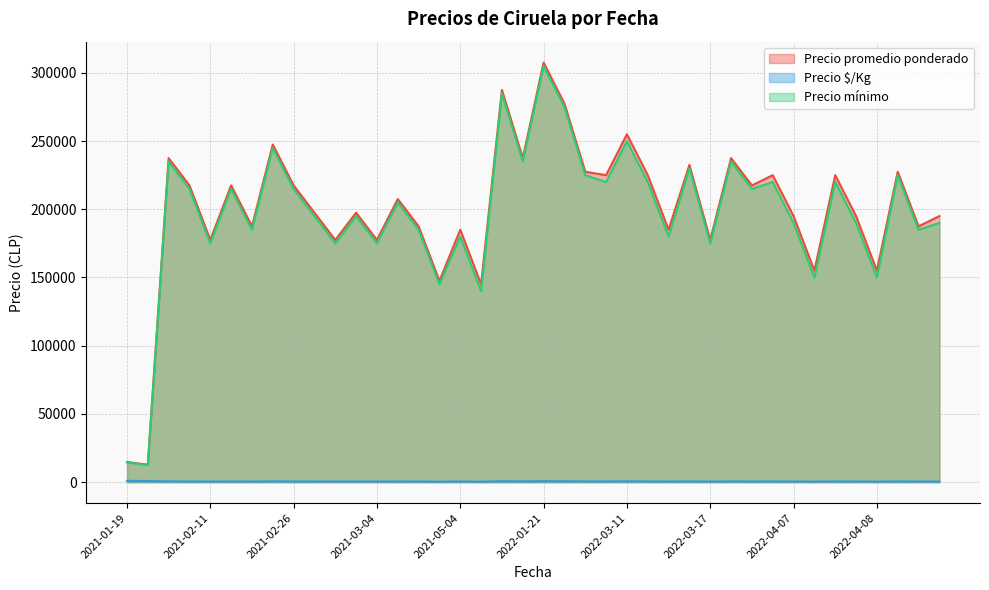

What are all the series names shown in the legend?

Precio promedio ponderado, Precio $/Kg, Precio mínimo